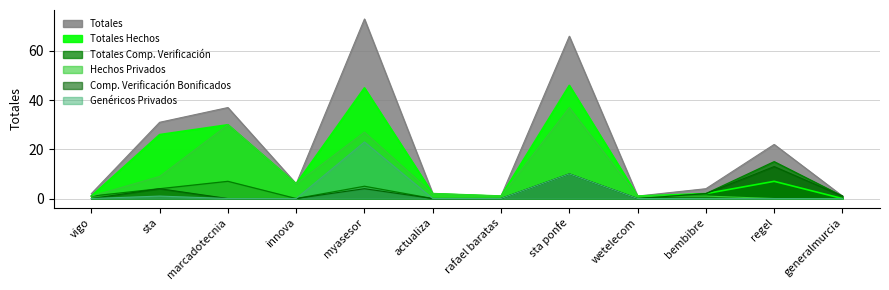

Does the chart display data point markers on the line(s)?

No